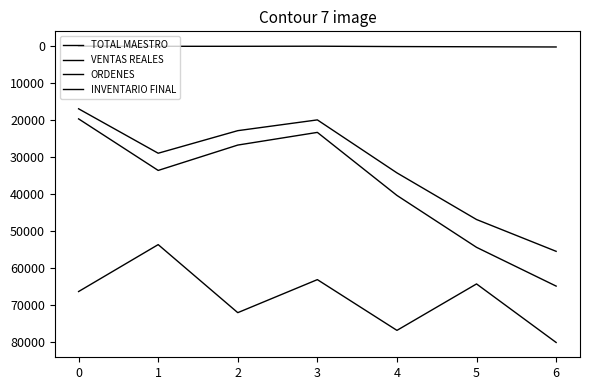

How many distinct data groups are displayed?

4